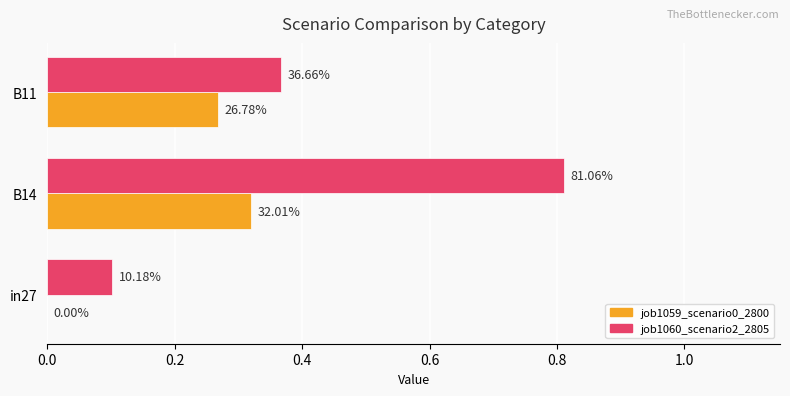

What is the difference between the maximum and minimum values in the job1059_scenario0_2800 series?

0.3